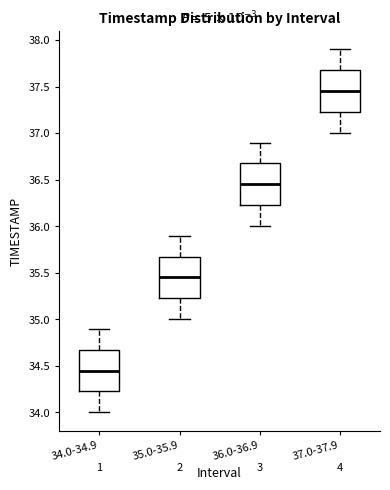

Reading left to right, read every box against the y-axis: the position of its median line, the range the box covers, and the ends of its whiskers. The values are not printed on the chart, so give them approximately, as read against the axis.

34.0-34.9: median 34.45, box 34.25 to 34.70, whiskers 34.00 to 34.90
35.0-35.9: median 35.45, box 35.25 to 35.70, whiskers 35.00 to 35.90
36.0-36.9: median 36.45, box 36.25 to 36.70, whiskers 36.00 to 36.90
37.0-37.9: median 37.45, box 37.25 to 37.70, whiskers 37.00 to 37.90